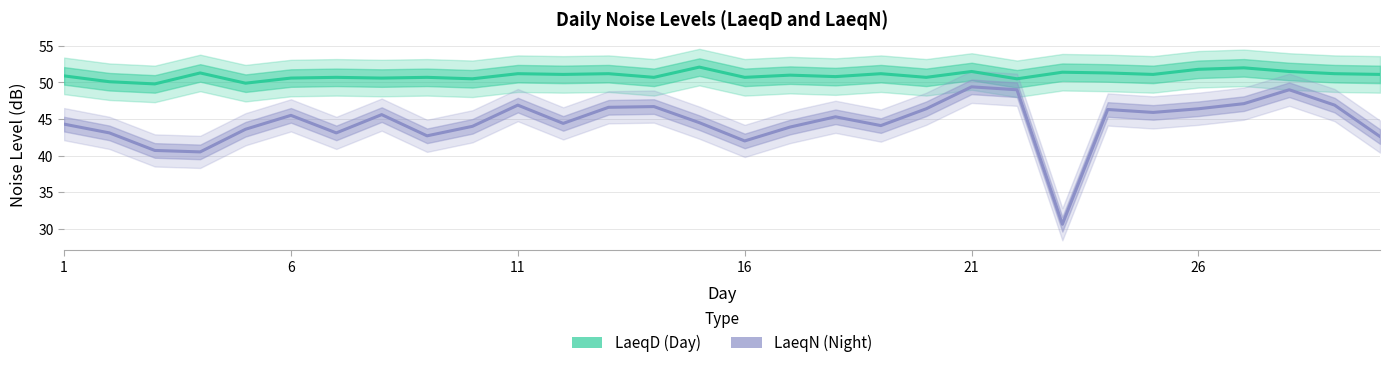

What is the difference between the second highest and second lowest values in the LaeqN series?

8.5